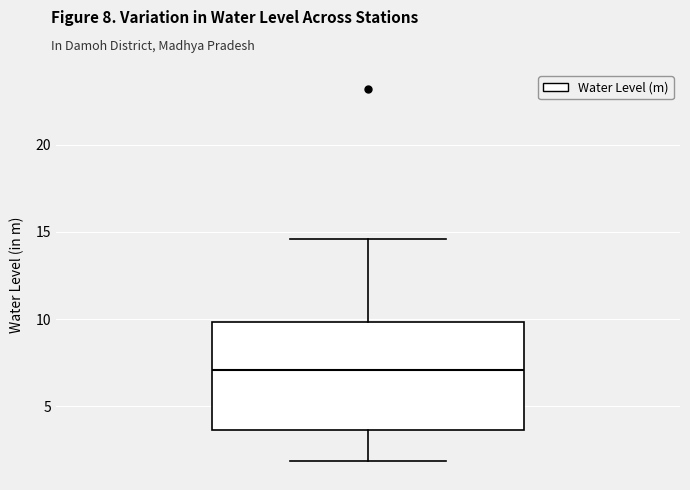

Where does the median line of the box sit on the y-axis? The values are not printed on the chart, so give them approximately, as read against the axis.

7.0